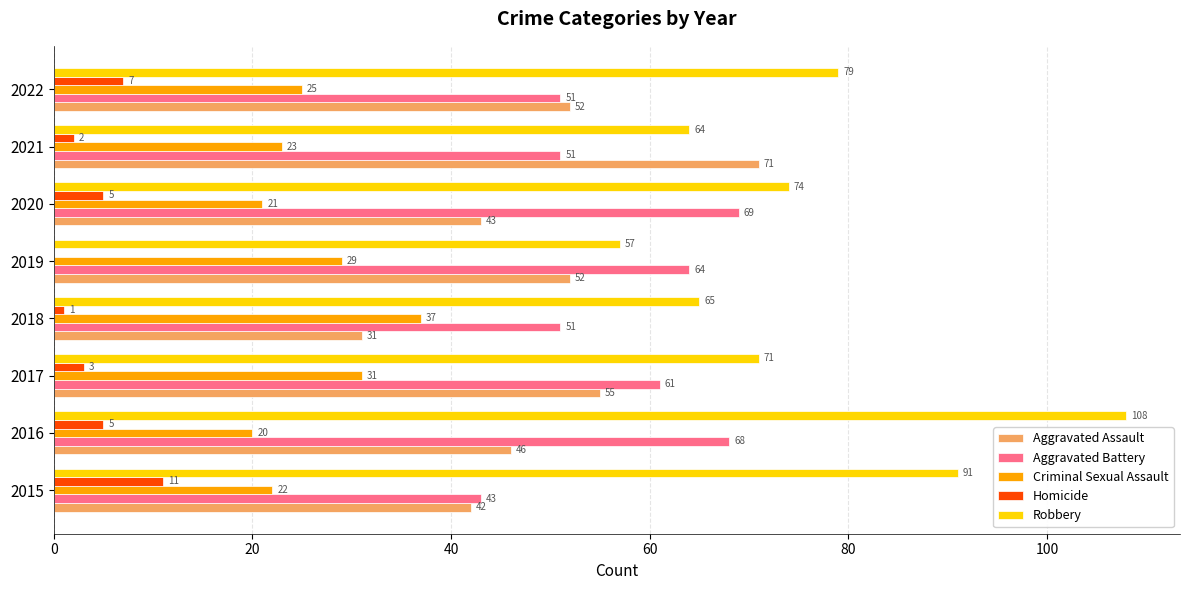

At which category is the sum across all series the highest?

2016